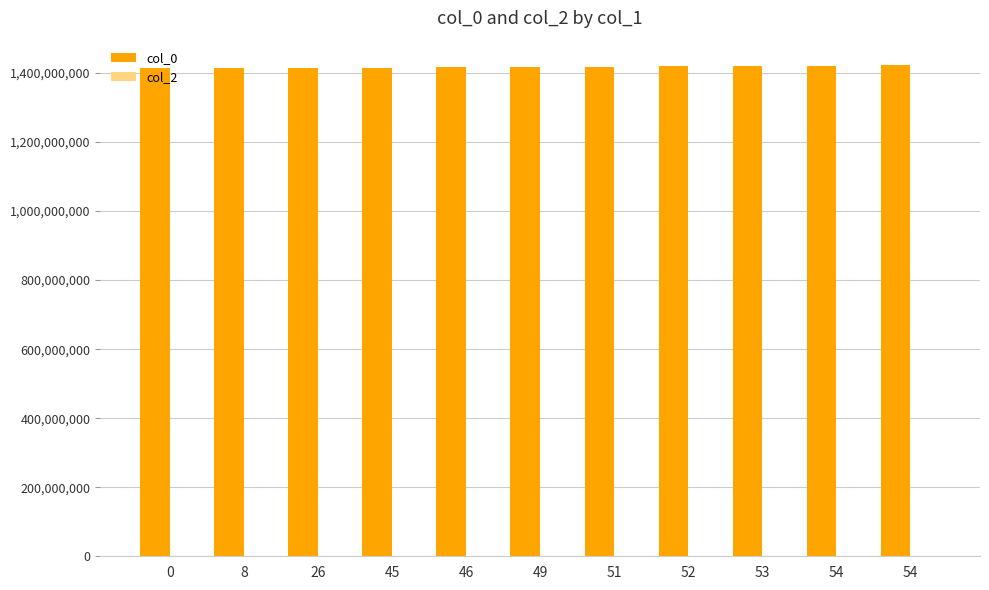

Are the bars horizontal?

No